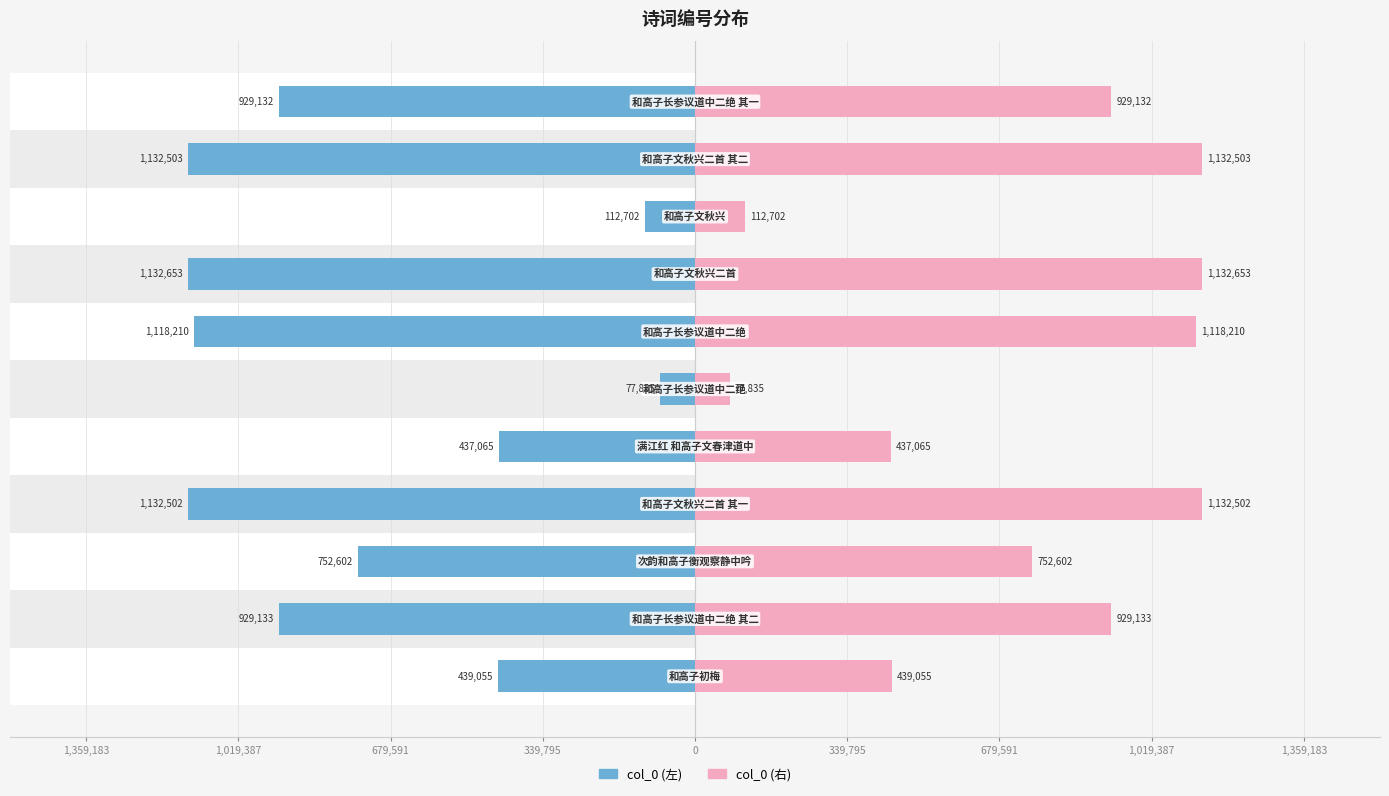

What are all the series names shown in the legend?

col_0 (左), col_0 (右)